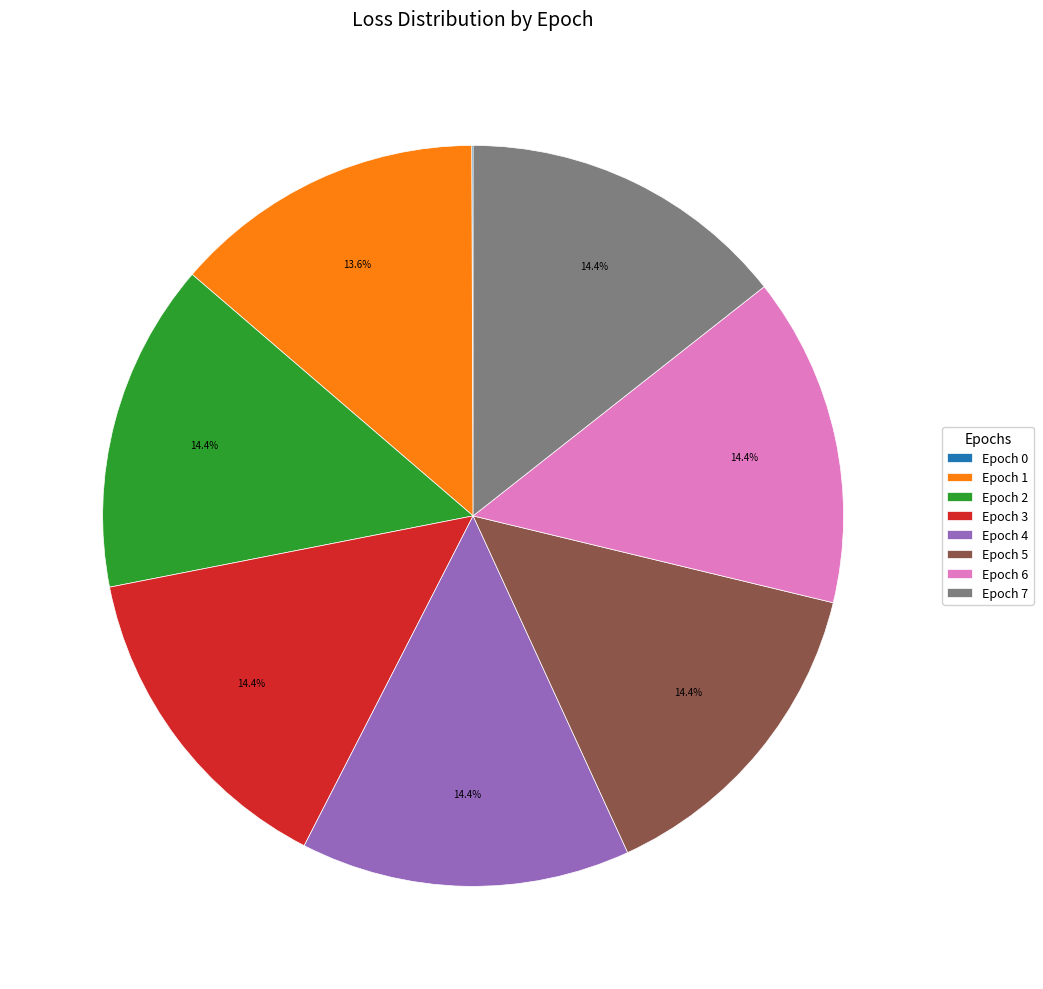

Does Epoch 5 represent more than half of the total?

No